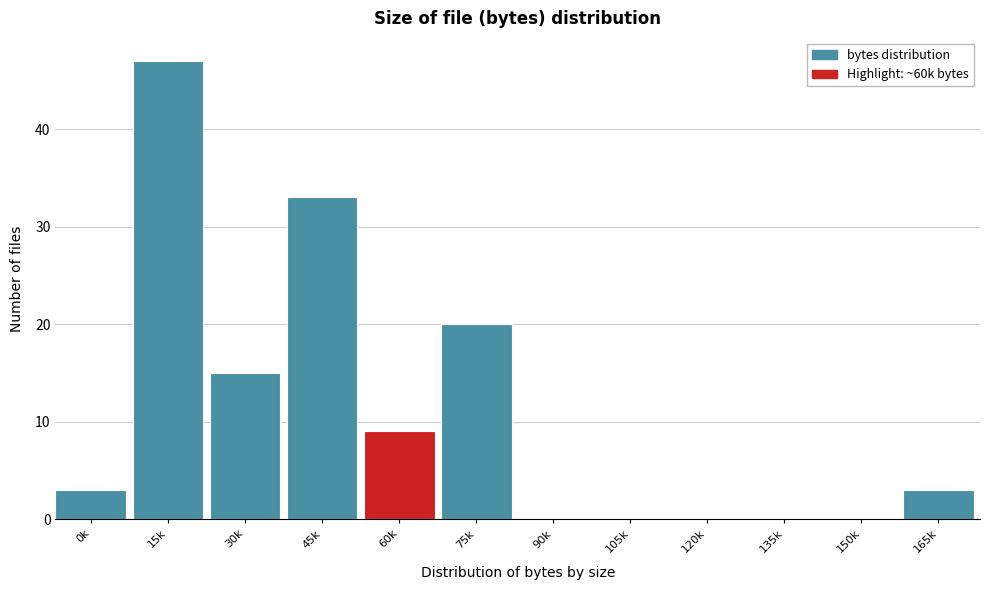

Reading left to right, list all the values displayed in this chart.

0k=3	15k=47	30k=15	45k=33	60k=9	75k=20	90k=0	105k=0	120k=0	135k=0	150k=0	165k=3